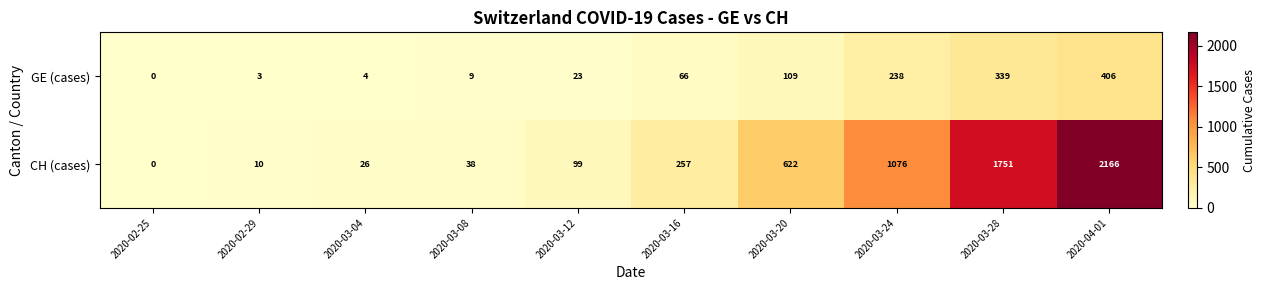

What is the greatest value displayed?

2166